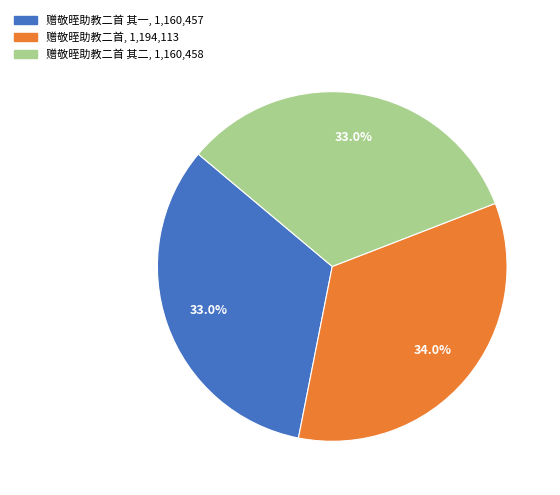

Is there a majority slice in this chart?

No